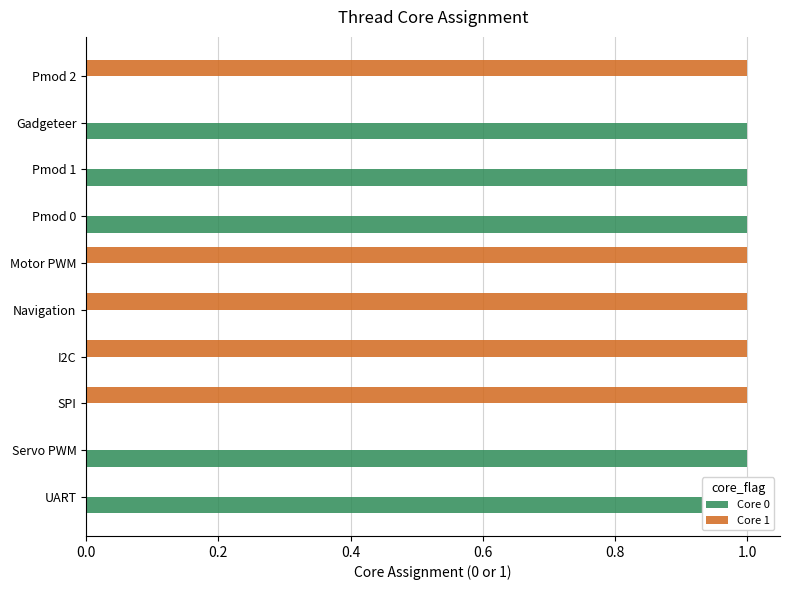

The Core 1 series shows 1 at I2C. True or false?

False